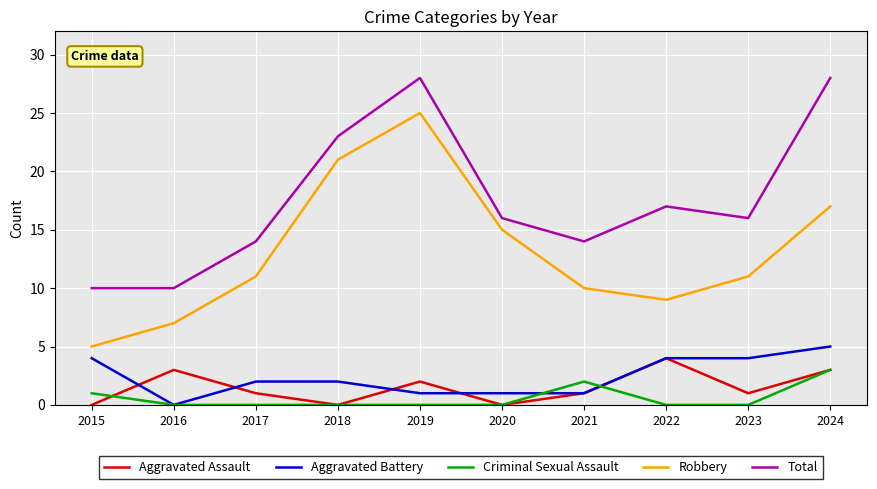

At how many categories does at least one series exceed 0?

10